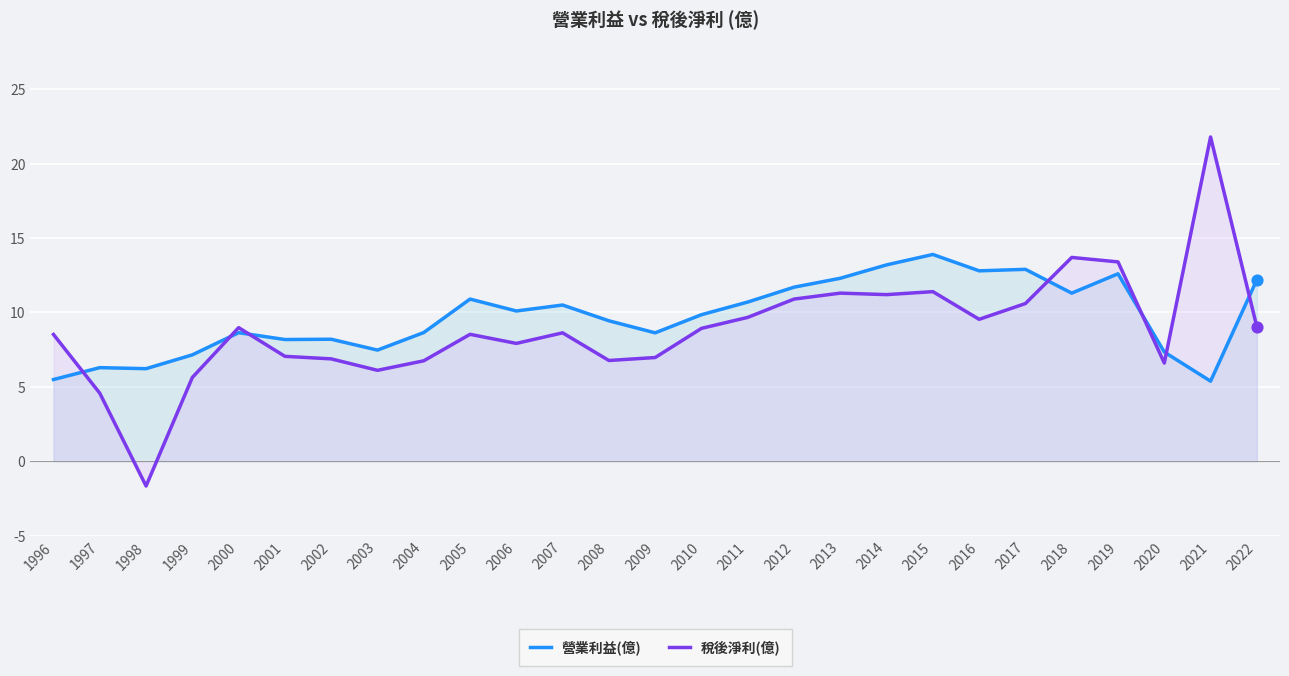

At which category is the sum across all series the highest?

2021